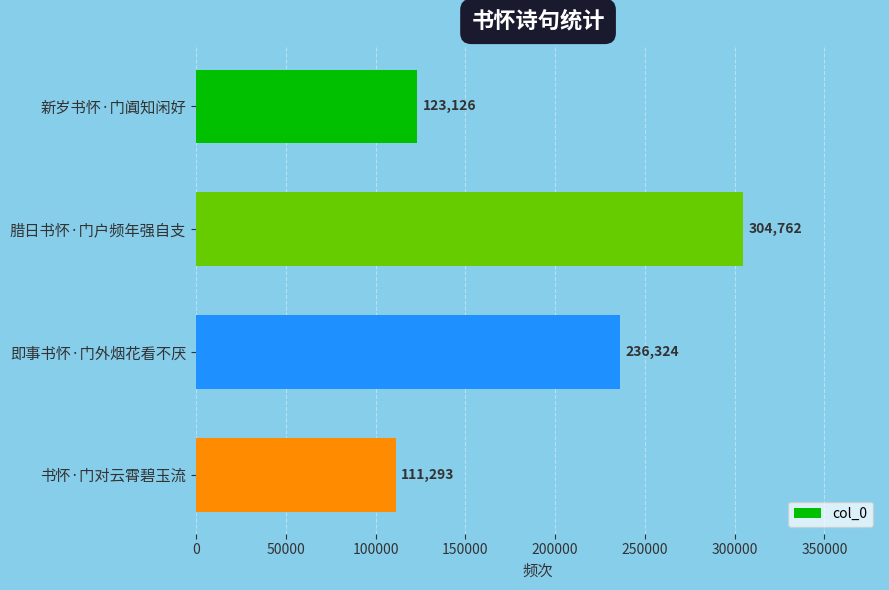

What is the average value?

193876